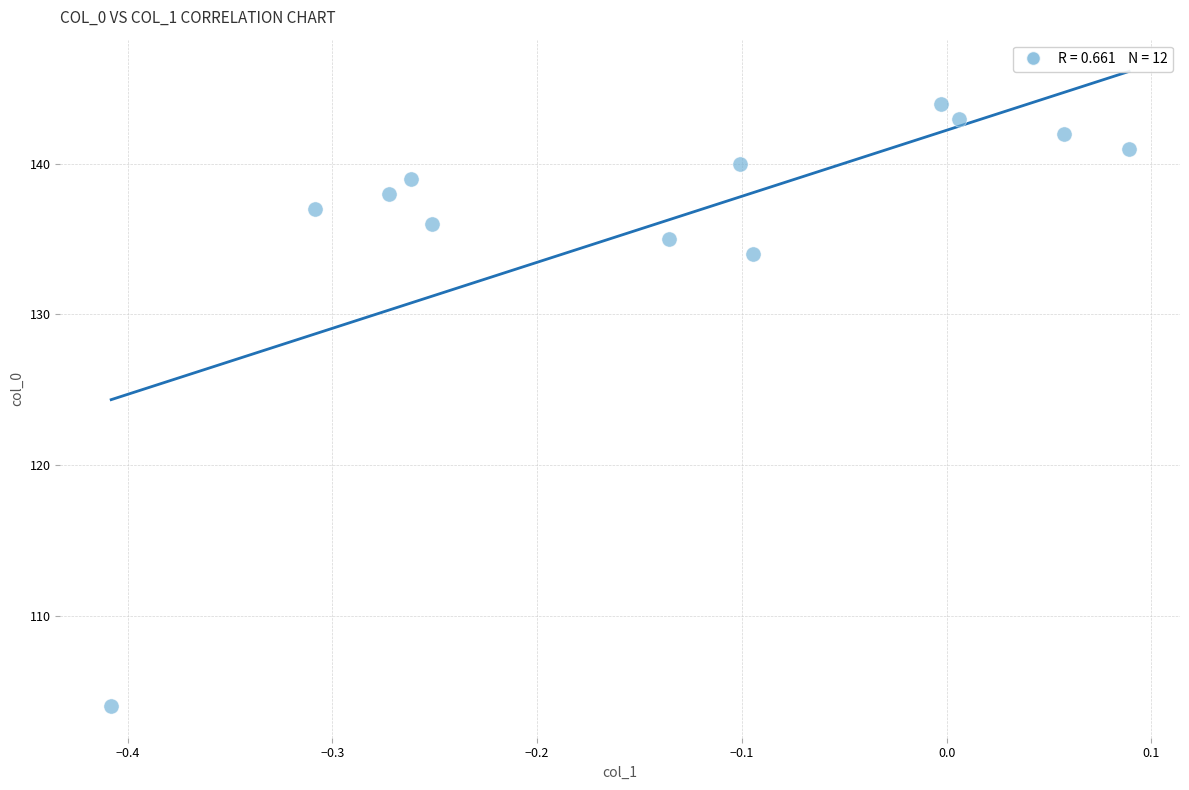

What Y value in the scatter plot is closest to 124?

134